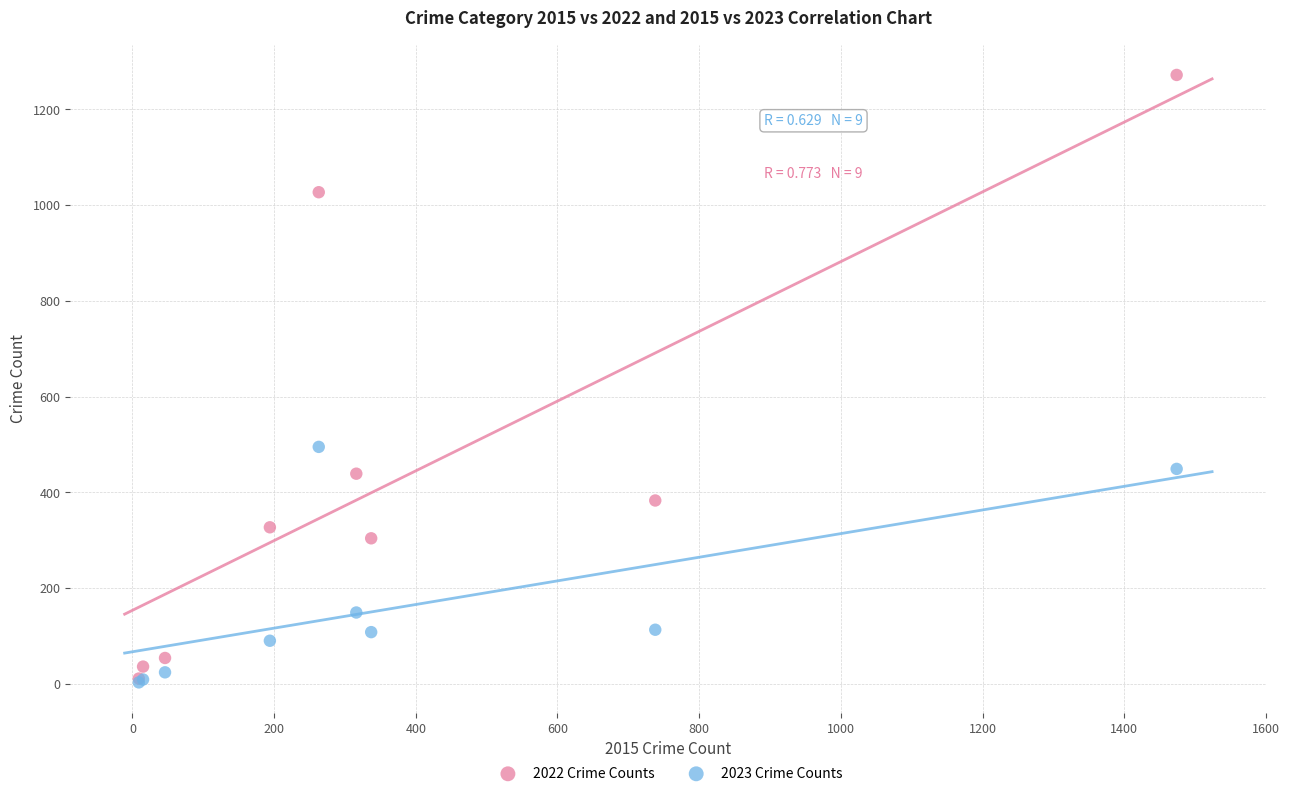

Across all series, what Y value is closest to 637?

495